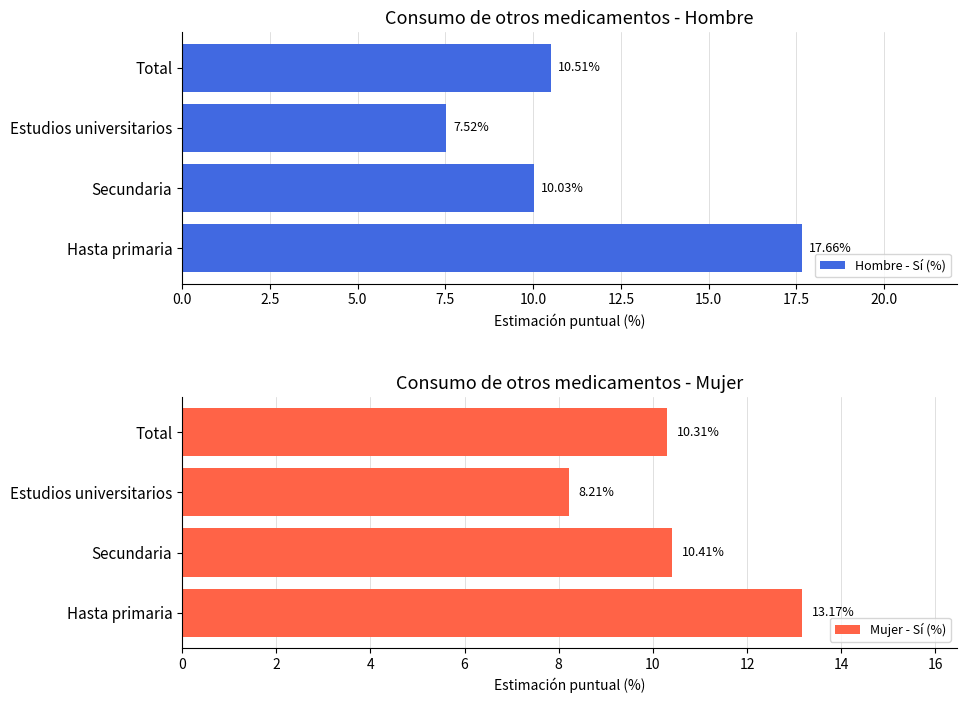

How many series are shown in this chart?

2